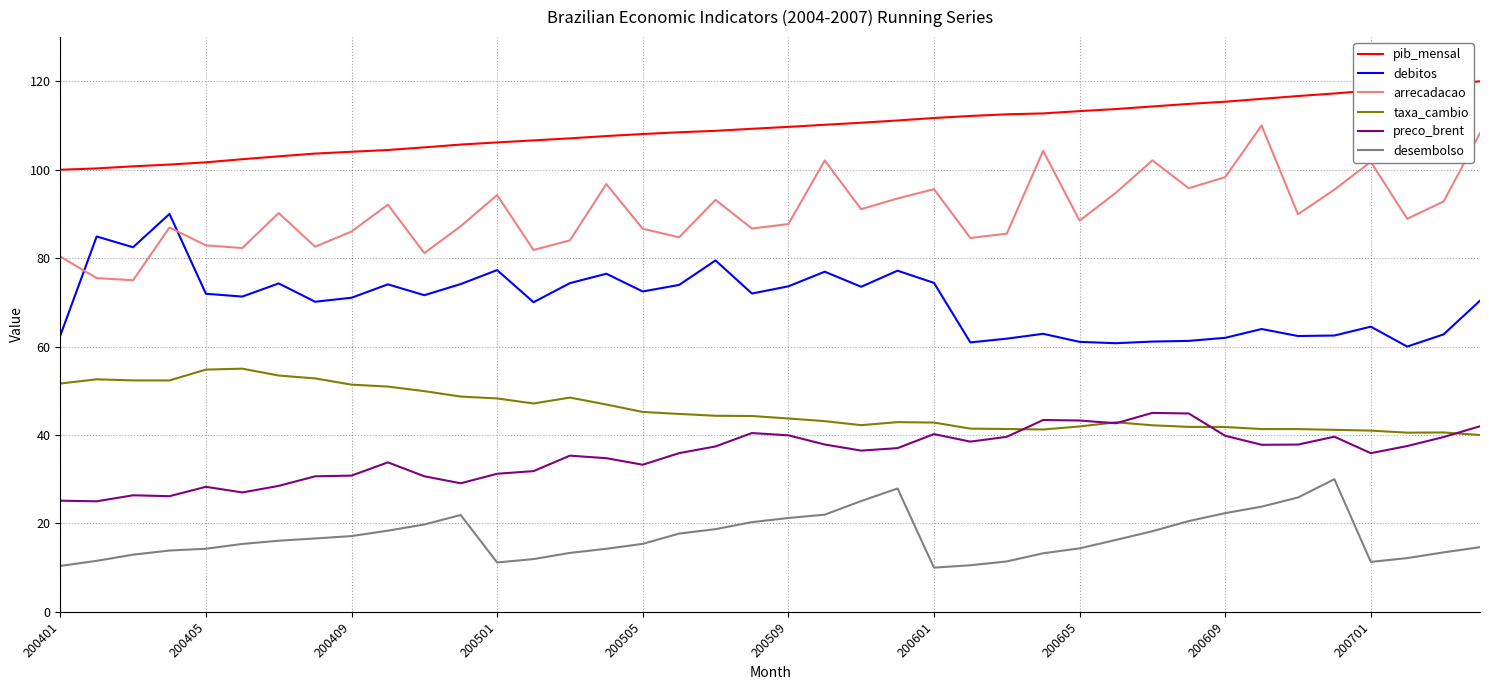

What are all the series names shown in the legend?

pib_mensal, debitos, arrecadacao, taxa_cambio, preco_brent, desembolso